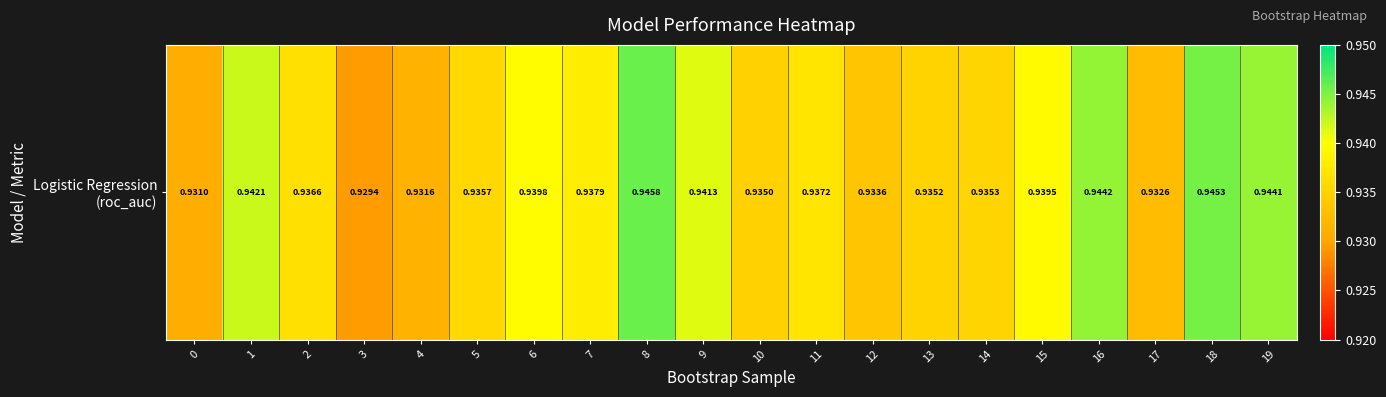

What is the sum of the values at 13 and 0?

1.9